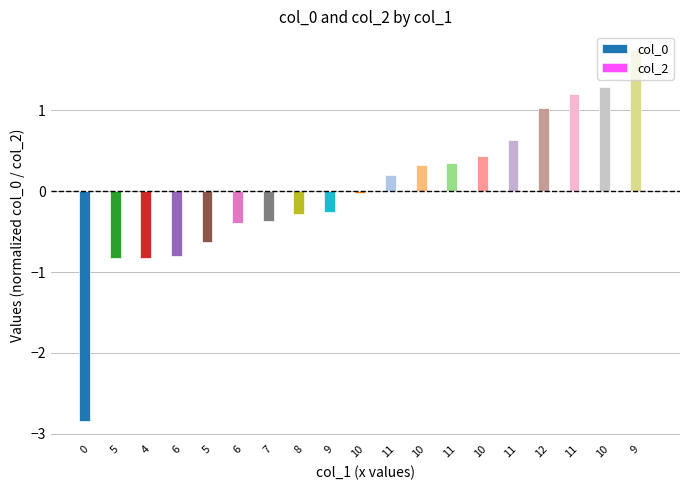

What is the label of the 8th bar from the left?

8